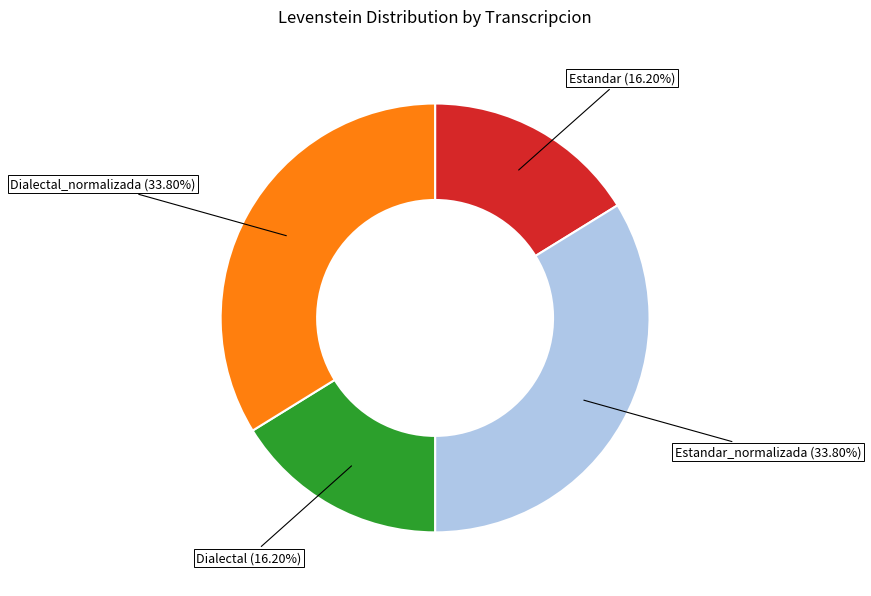

Is there a majority slice in this chart?

No